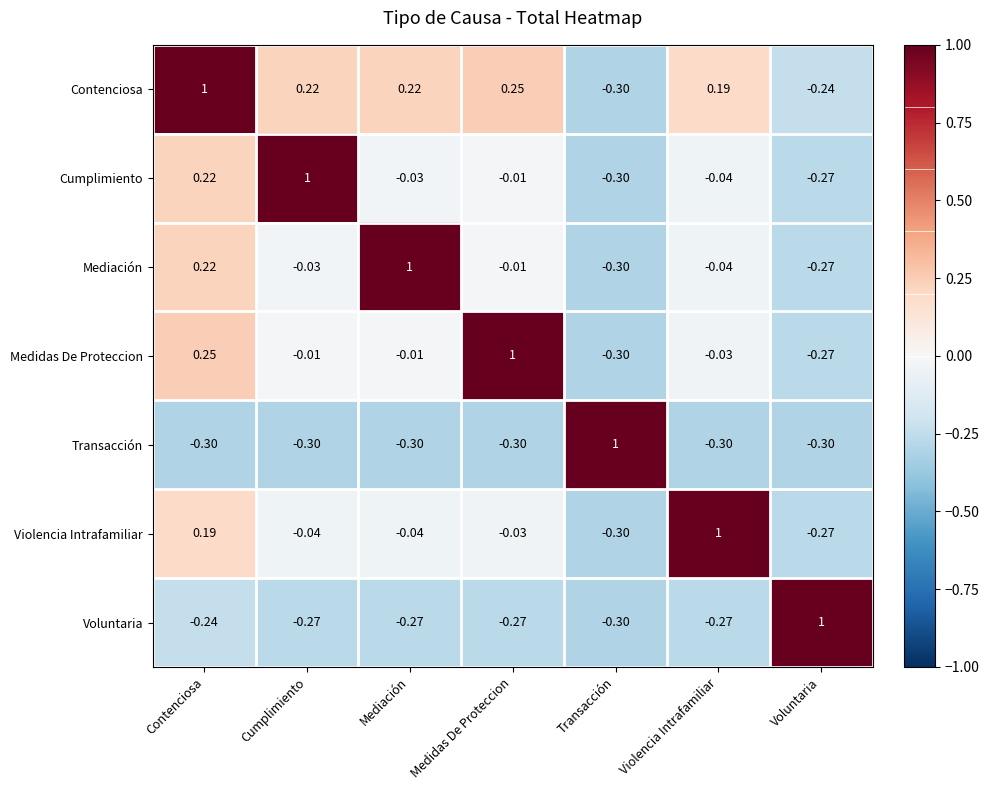

How many data points does each series have?

7